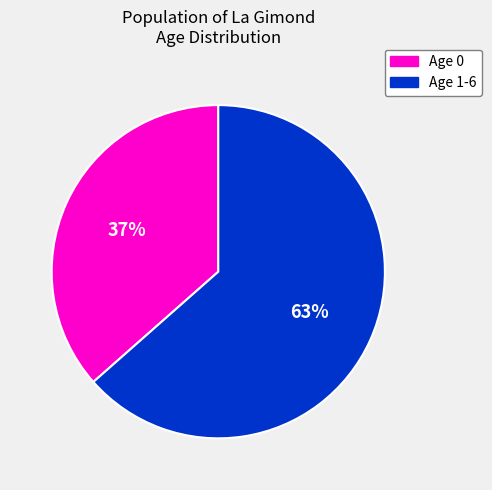

Is there any slice that represents more than half of the pie?

Yes